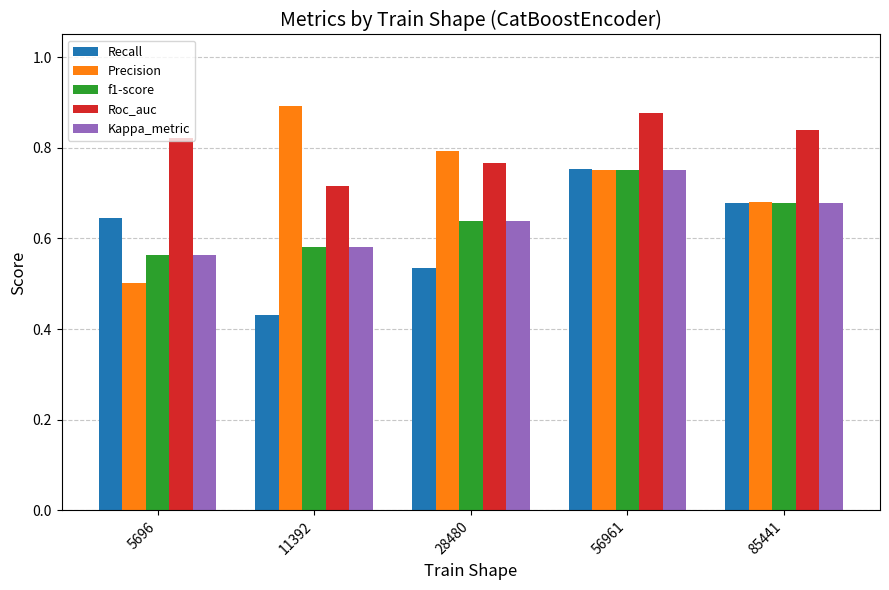

At which category does the chart reach its minimum across all series?

11392